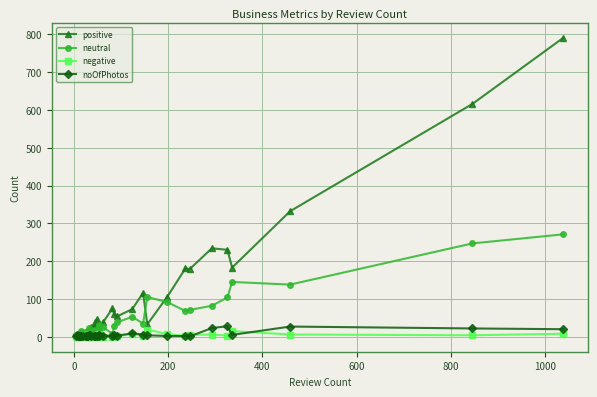

Which series ends up on top after the final intersection of neutral and noOfPhotos?

neutral